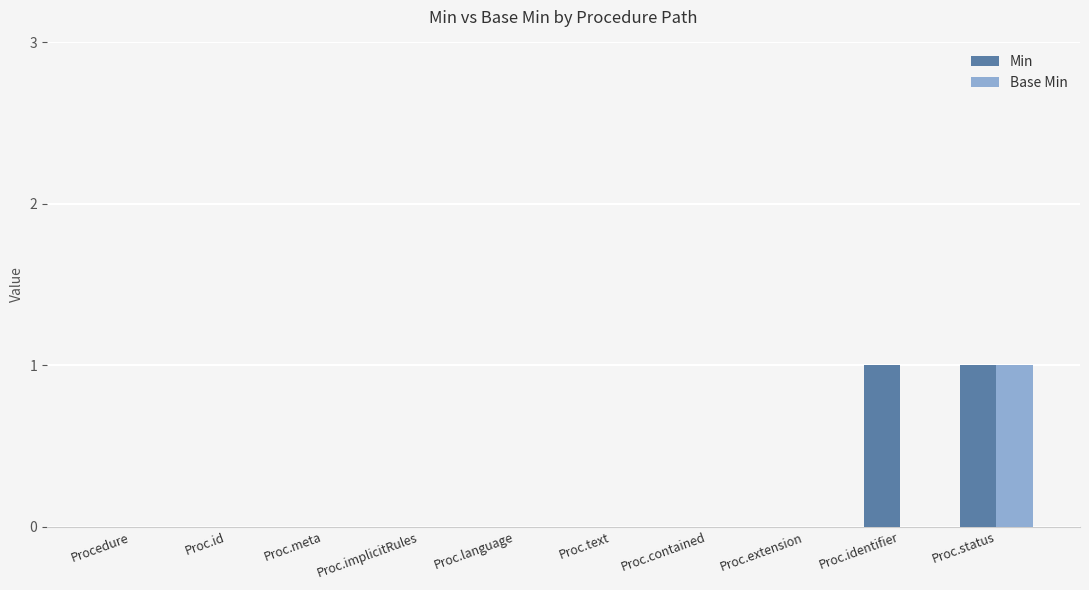

At which label does Base Min reach its peak?

Proc.status